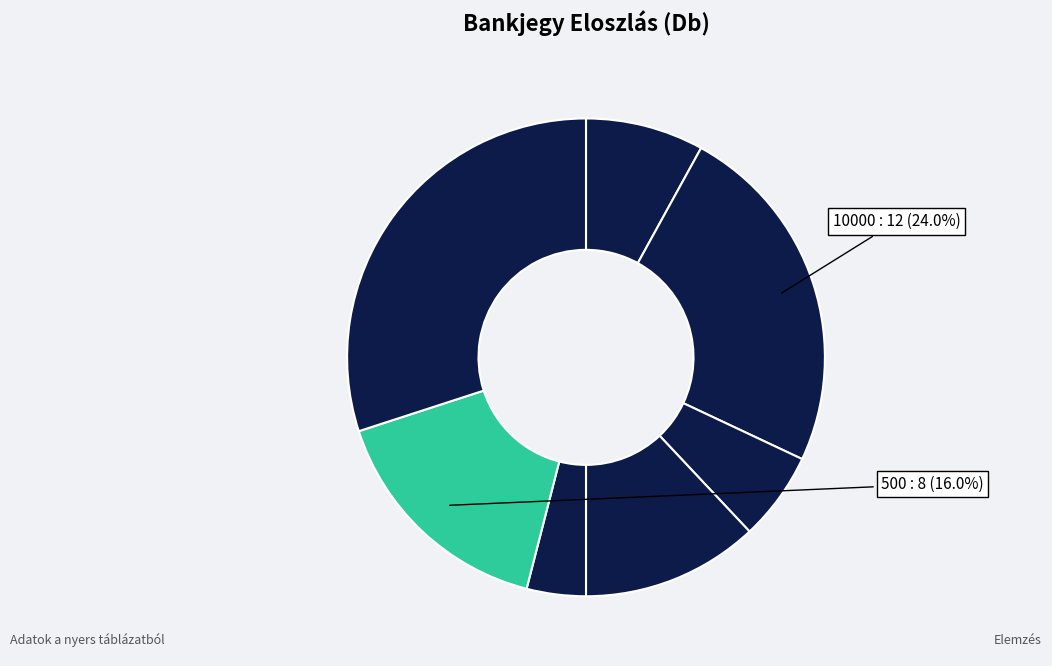

Is there any slice that represents more than half of the pie?

No